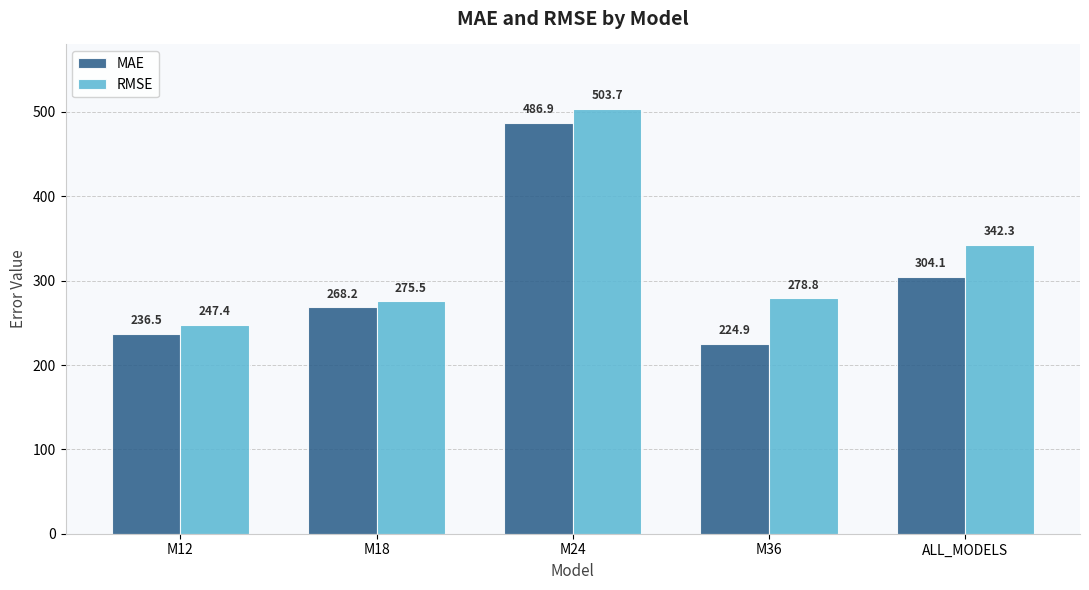

What is the minimum value for RMSE?

247.4